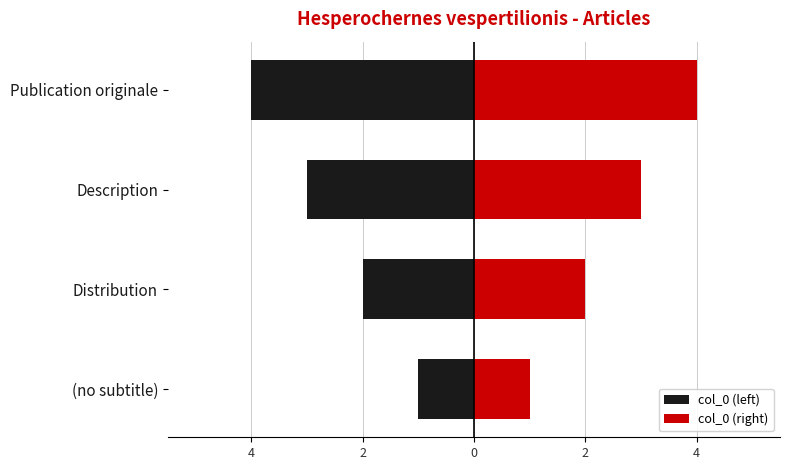

Is it true that col_0 (left) equals -5 at Description?

False